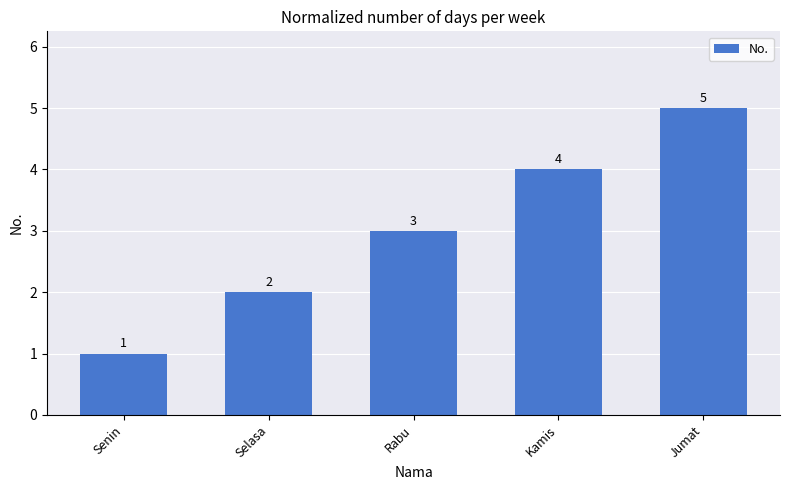

How many values are below 3?

2